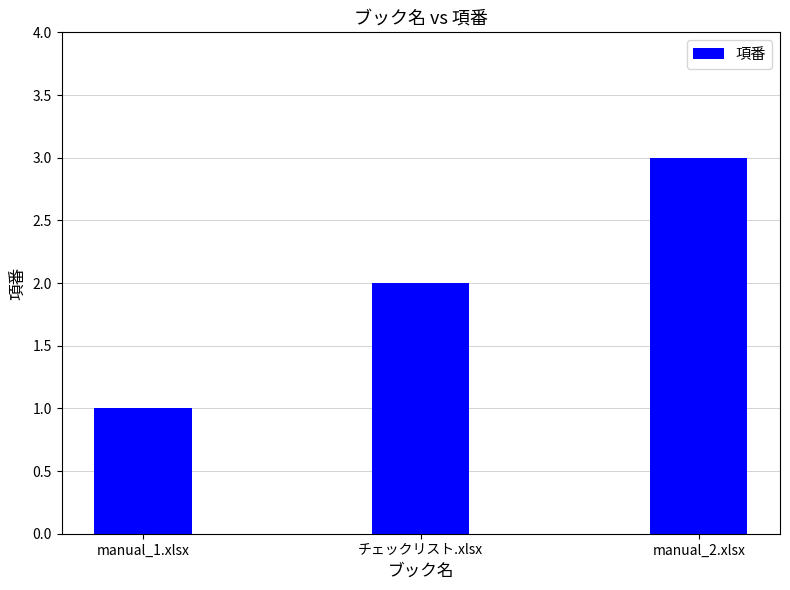

How many distinct data groups are displayed?

1